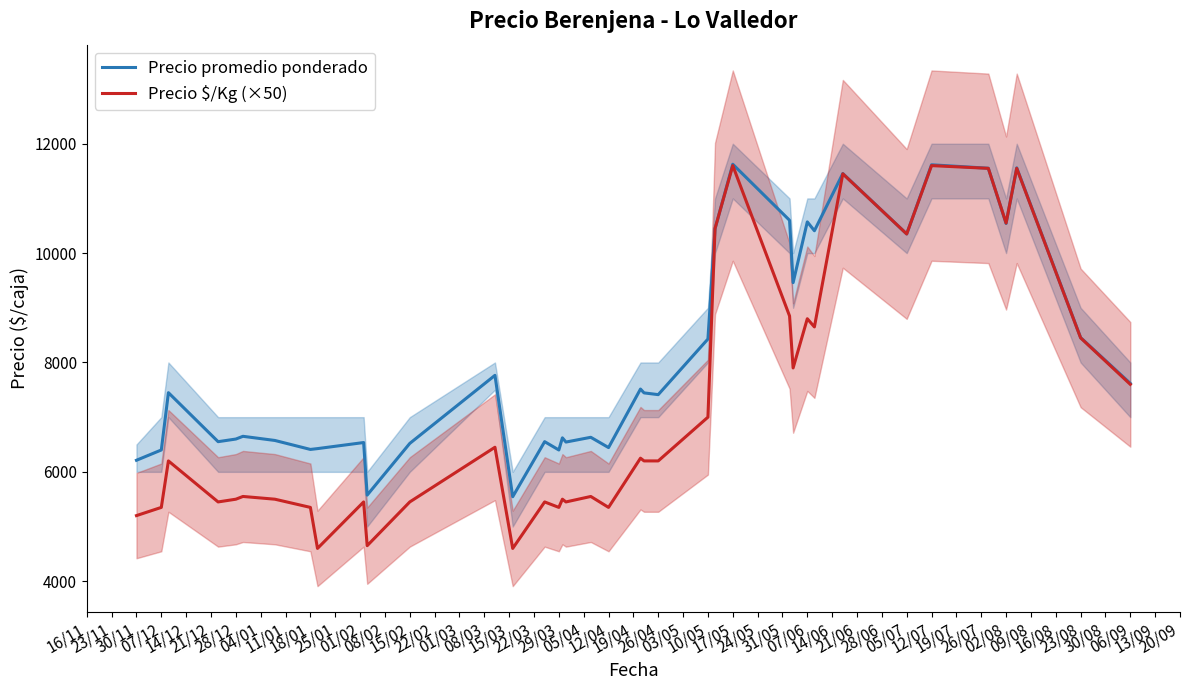

True or false: Precio $/Kg (×50) and Precio promedio ponderado cross at least once.

True